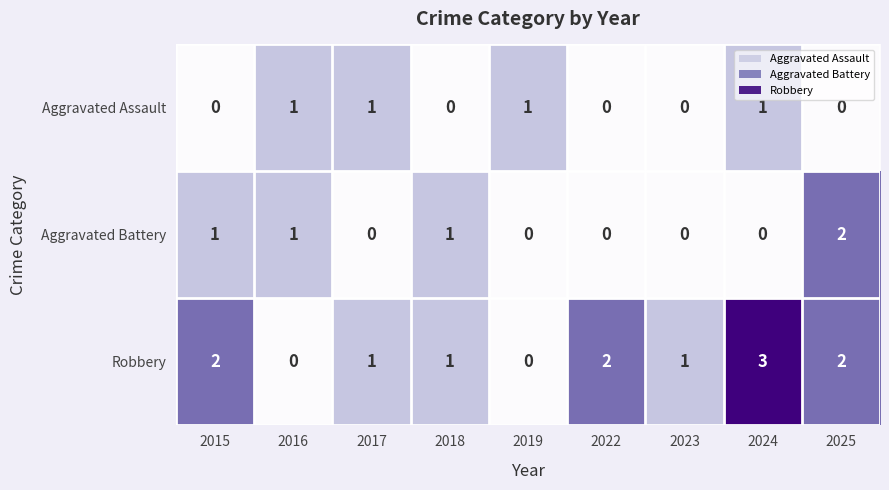

Between 2018 and 2023, which series saw the biggest shift?

Aggravated Battery